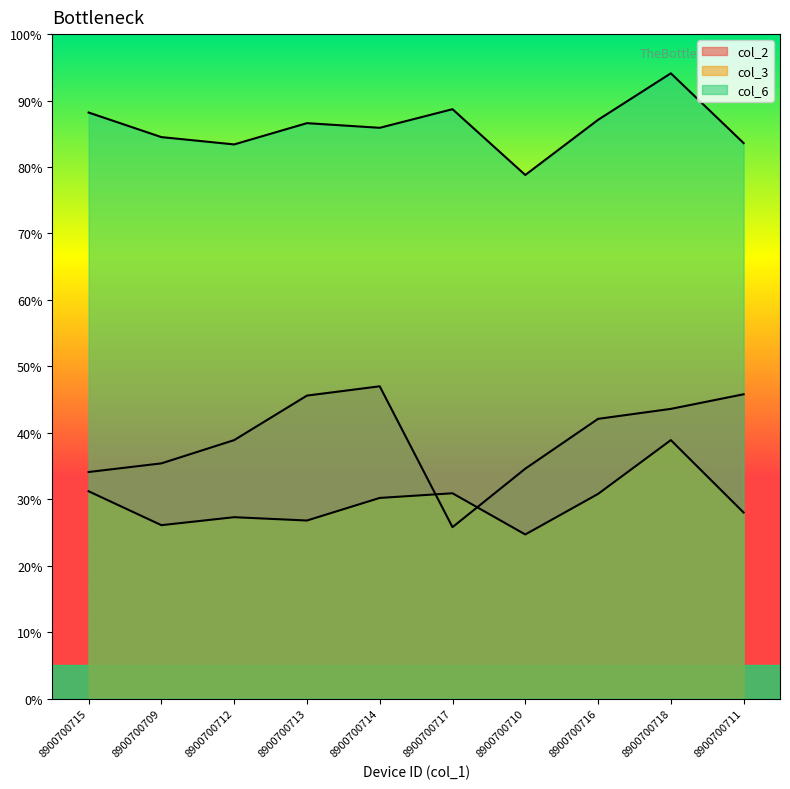

The col_2 series shows 3.4 at 8900700715. True or false?

True